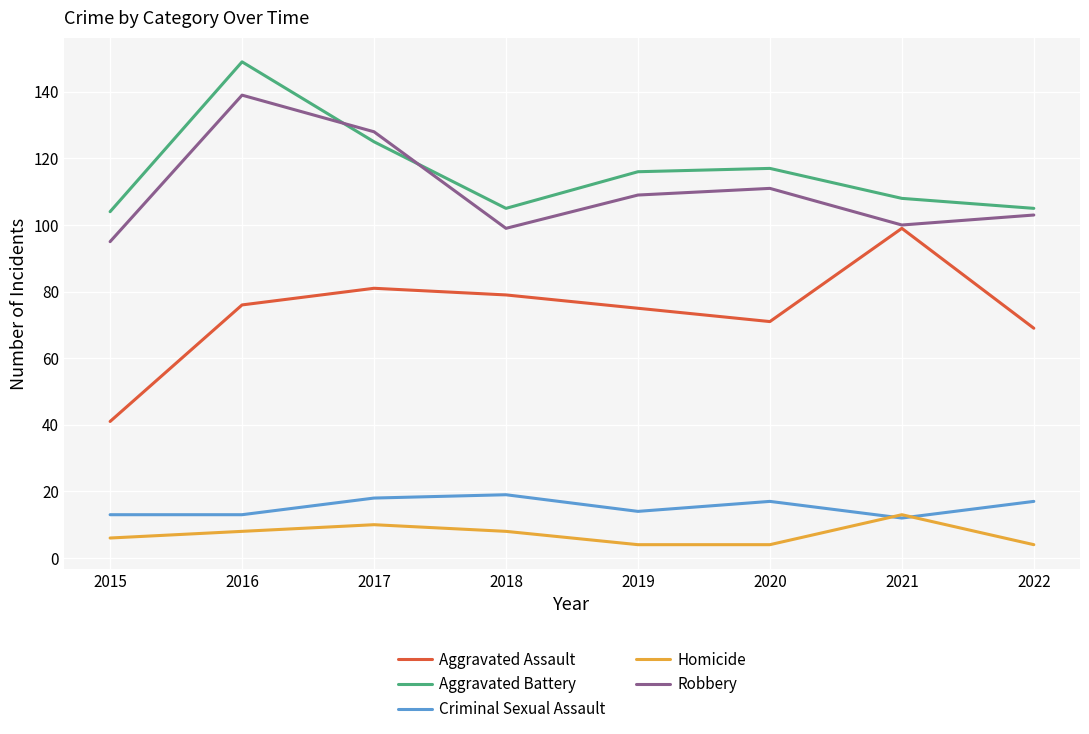

True or false: Aggravated Assault has a value of 135 at 2018.

False